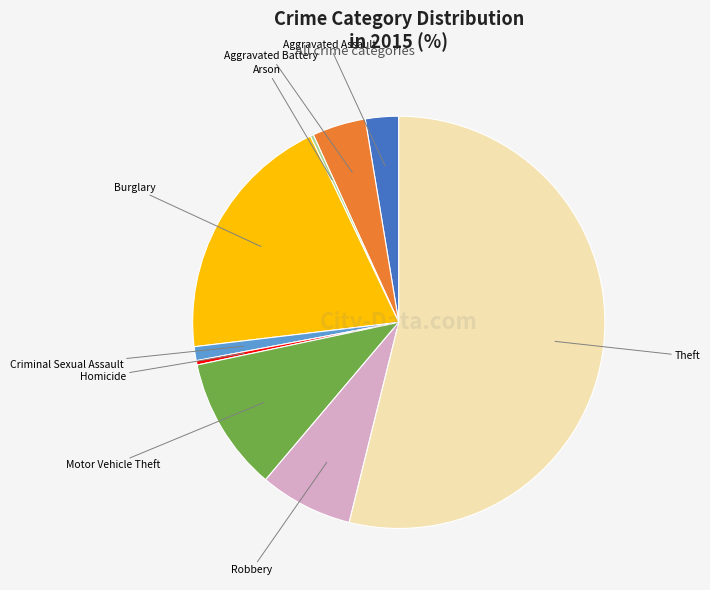

Is there any slice that represents more than half of the pie?

Yes